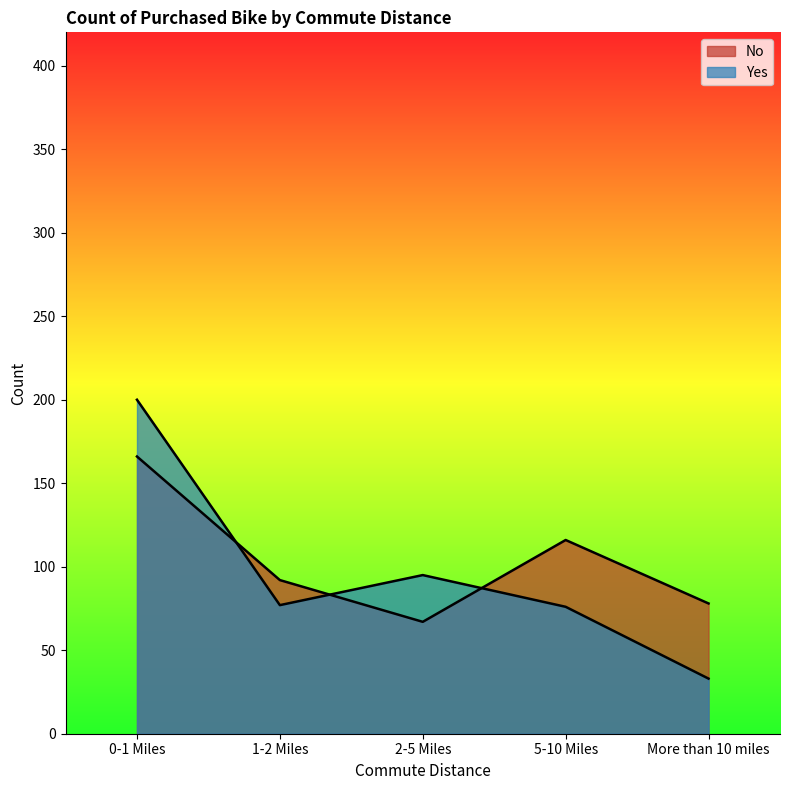

Reading left to right, transcribe all the data shown in this chart.

No: 0-1 Miles=166	1-2 Miles=92	2-5 Miles=67	5-10 Miles=116	More than 10 miles=78
Yes: 0-1 Miles=200	1-2 Miles=77	2-5 Miles=95	5-10 Miles=76	More than 10 miles=33